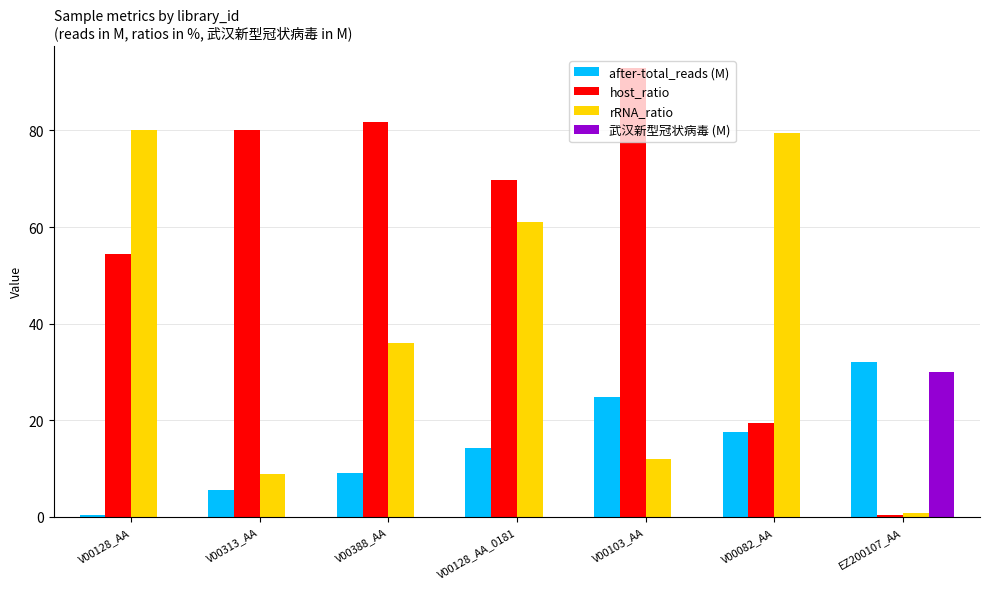

What is the greatest value displayed?

92.9